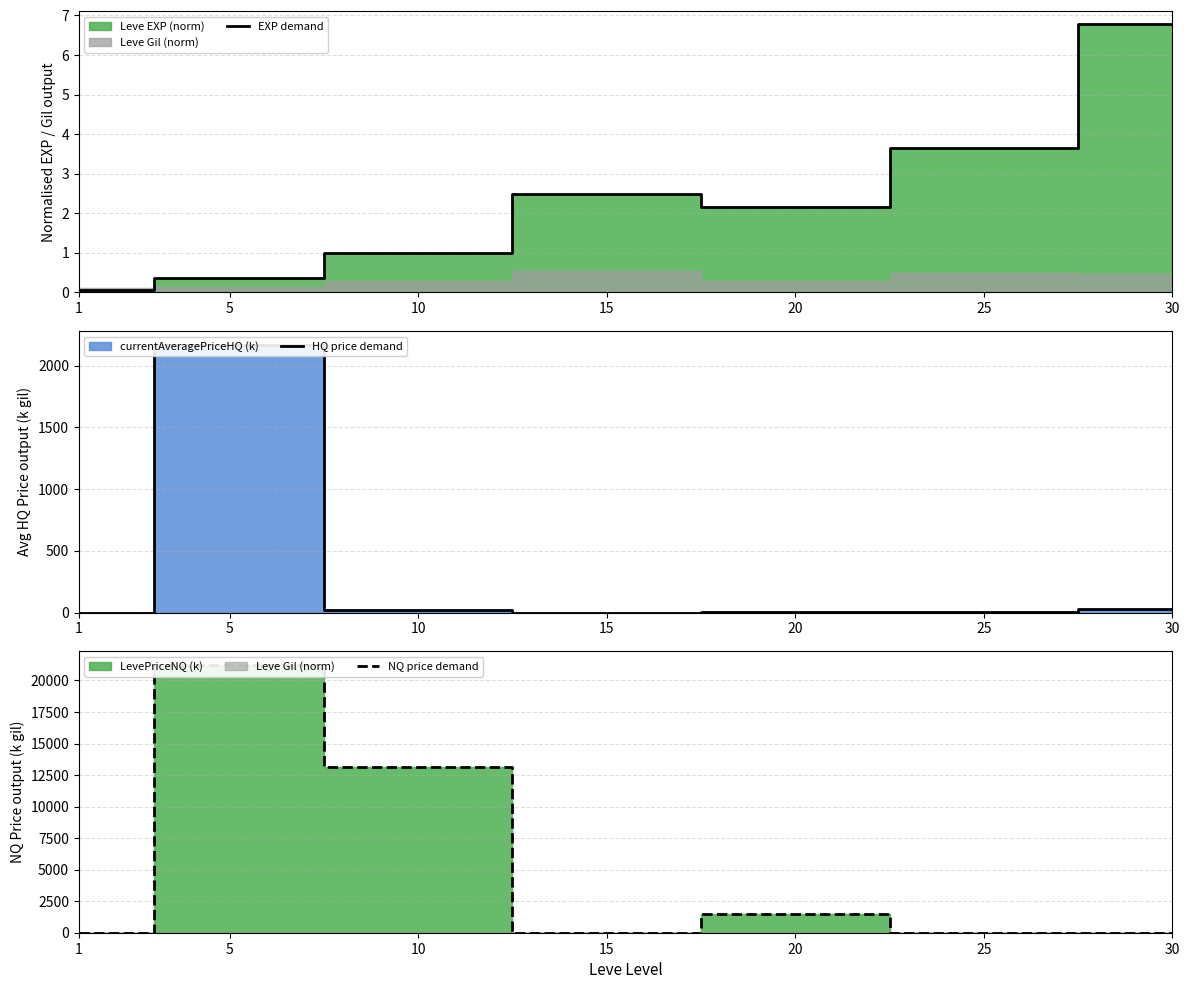

How many intersections are there between EXP demand and NQ price demand?

4